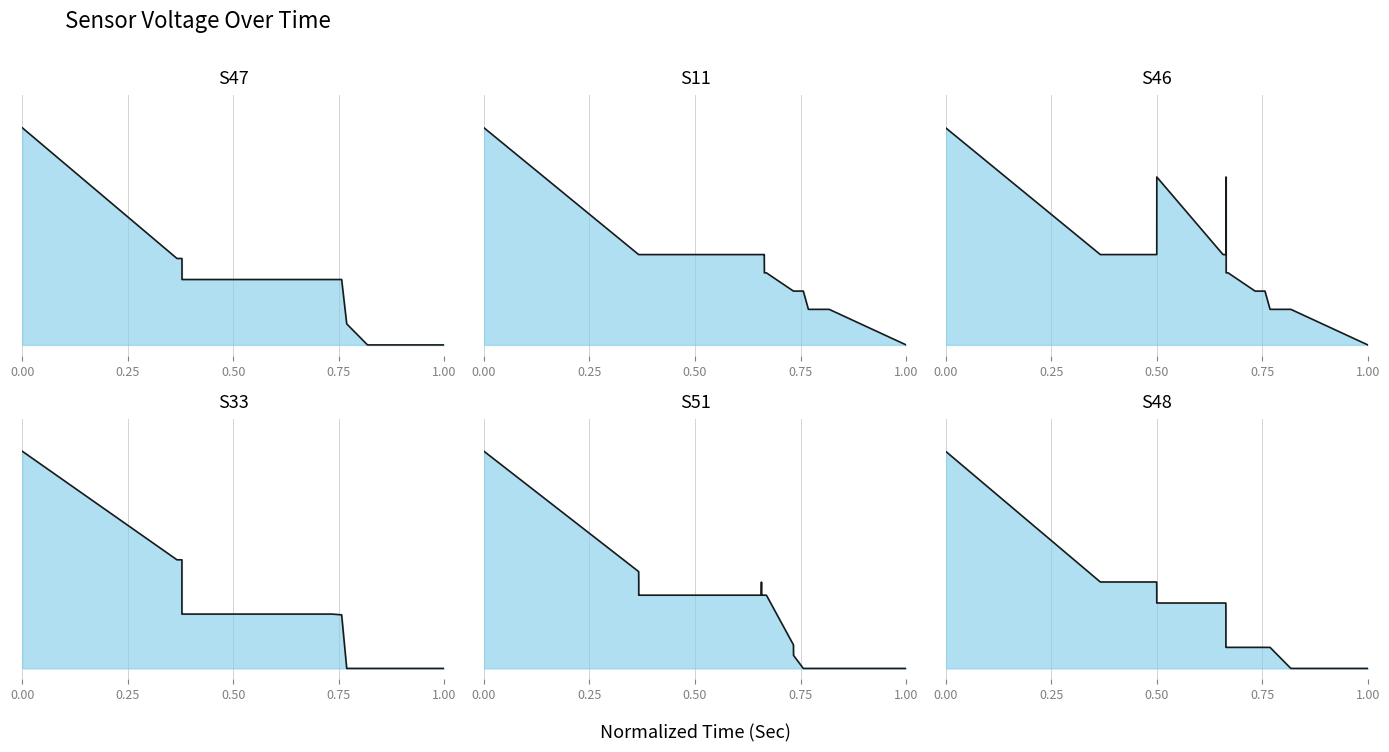

How many S46 values are between 0 and 1?

40